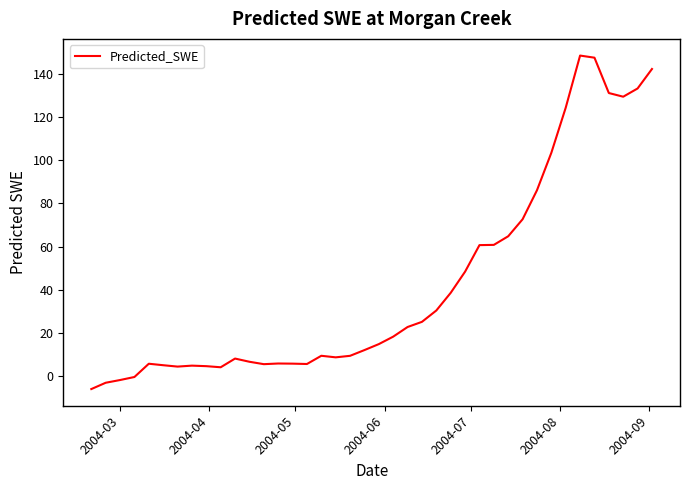

What is the difference between the maximum and minimum values?

154.3